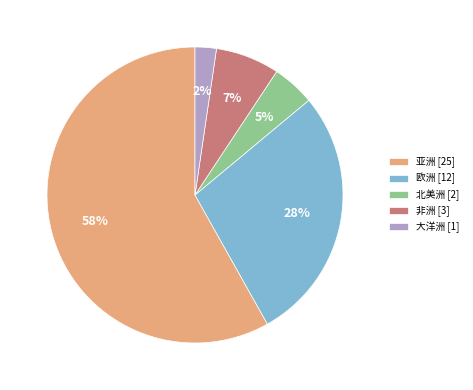

Rank the categories by value from highest to lowest.

亚洲, 欧洲, 非洲, 北美洲, 大洋洲